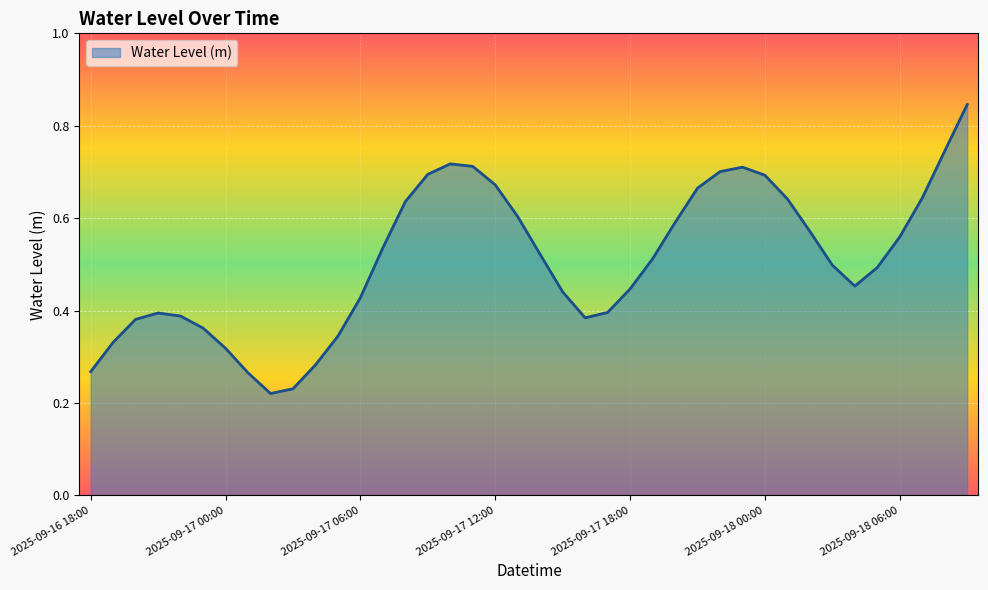

Does the chart display data point markers on the line(s)?

No